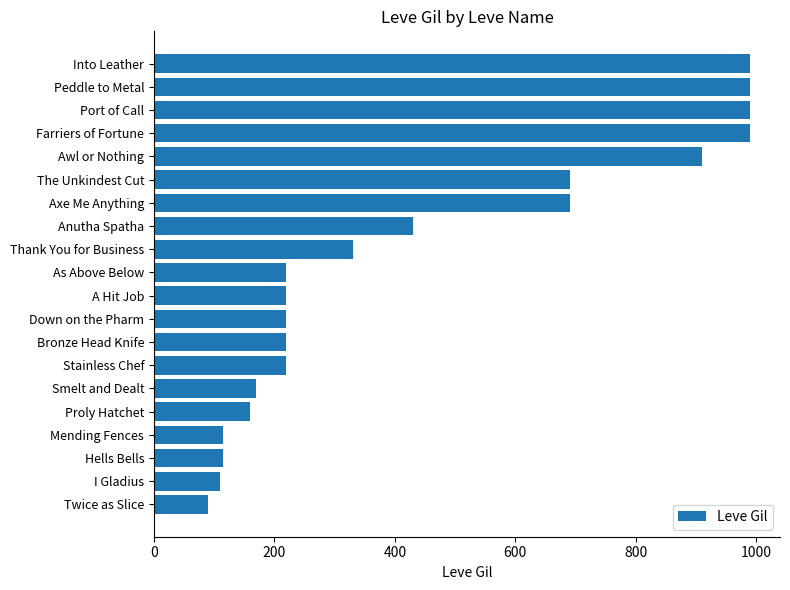

What is the greatest value displayed?

990